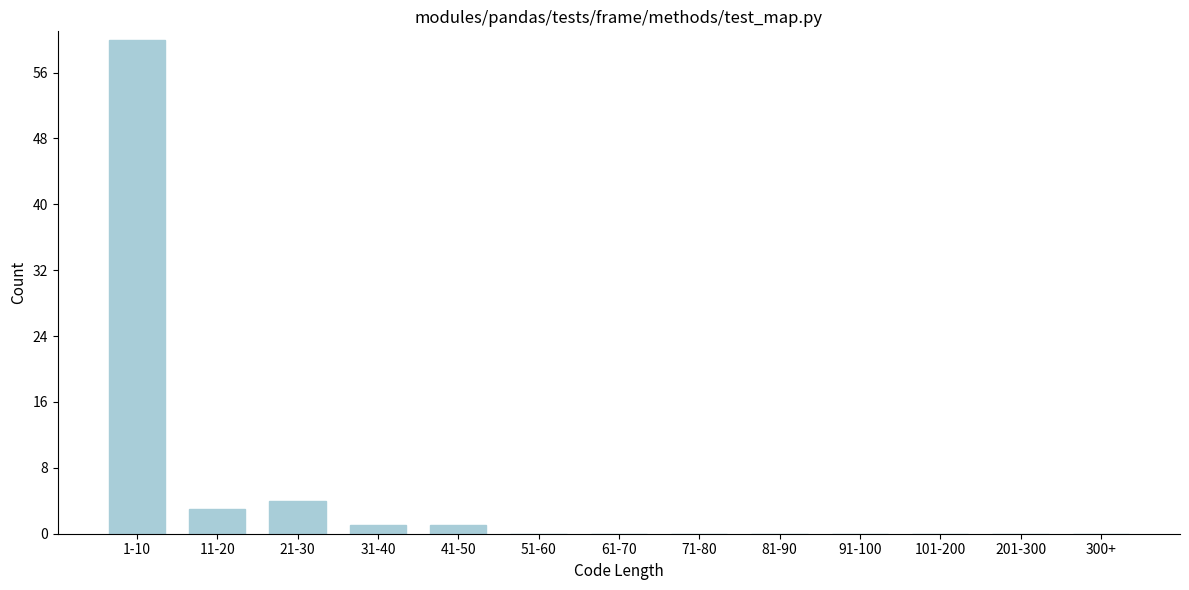

Reading right to left, what are all the values shown in this chart?

300+=0	201-300=0	101-200=0	91-100=0	81-90=0	71-80=0	61-70=0	51-60=0	41-50=1	31-40=1	21-30=4	11-20=3	1-10=60